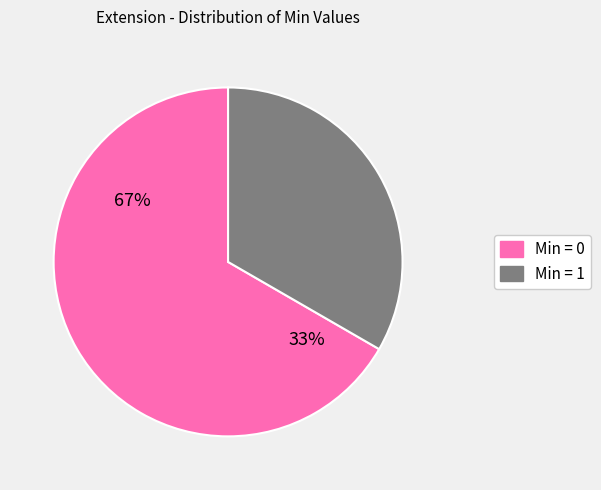

Is it true that Extension.value[x].extension is 33% of the pie?

True